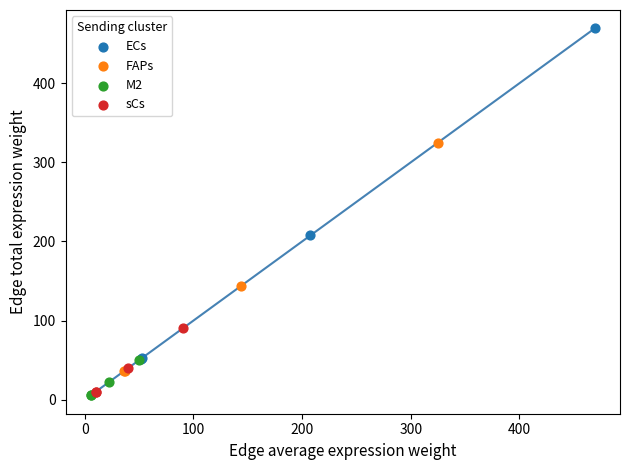

Which series reaches the maximum Y coordinate?

ECs